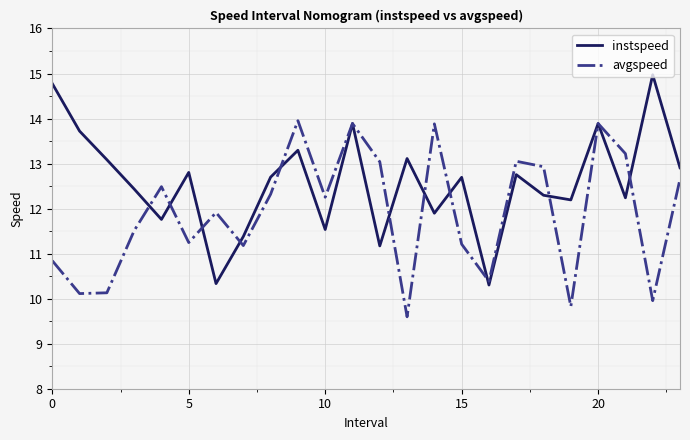

Rank the series by their maximum value, from highest to lowest.

instspeed, avgspeed